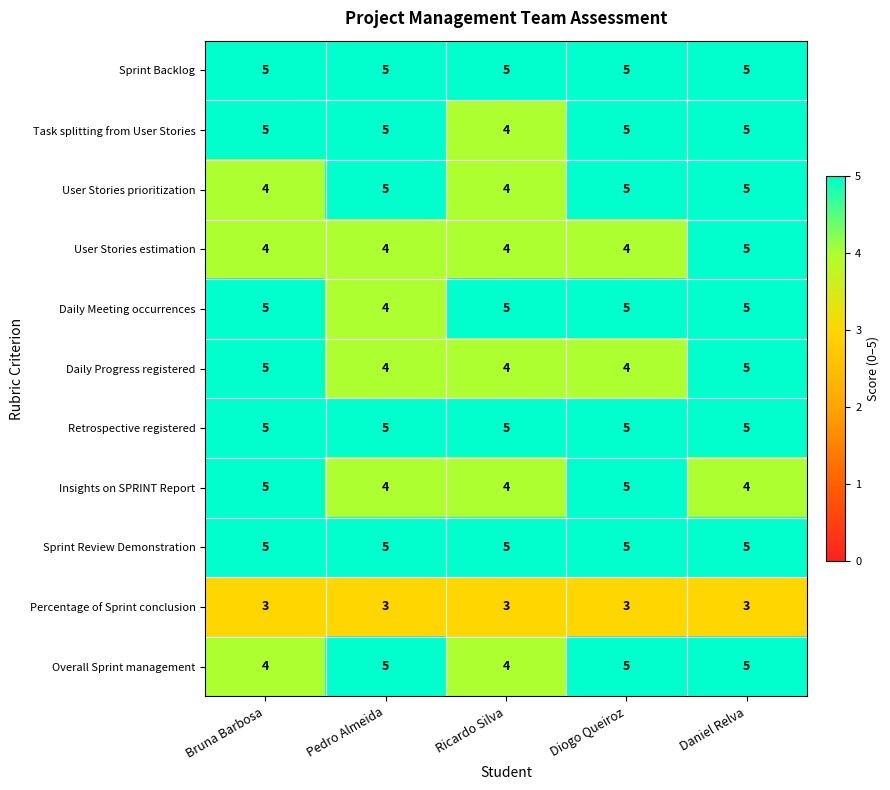

What is the sum of all Overall Sprint management values?

23